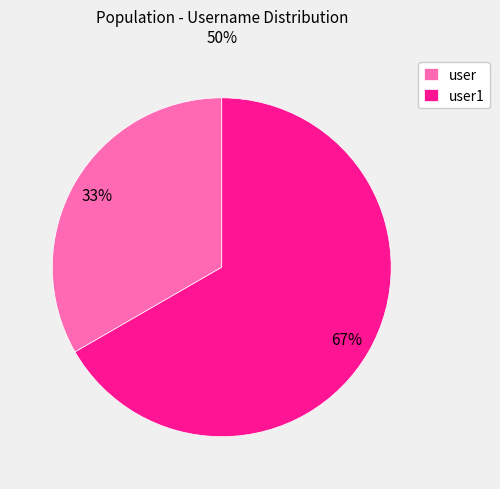

What is the smallest slice in the pie chart?

user